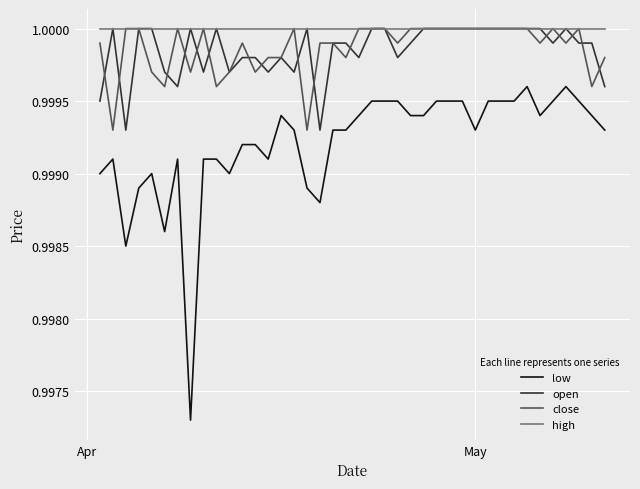

At how many categories does at least one series exceed 0?

40